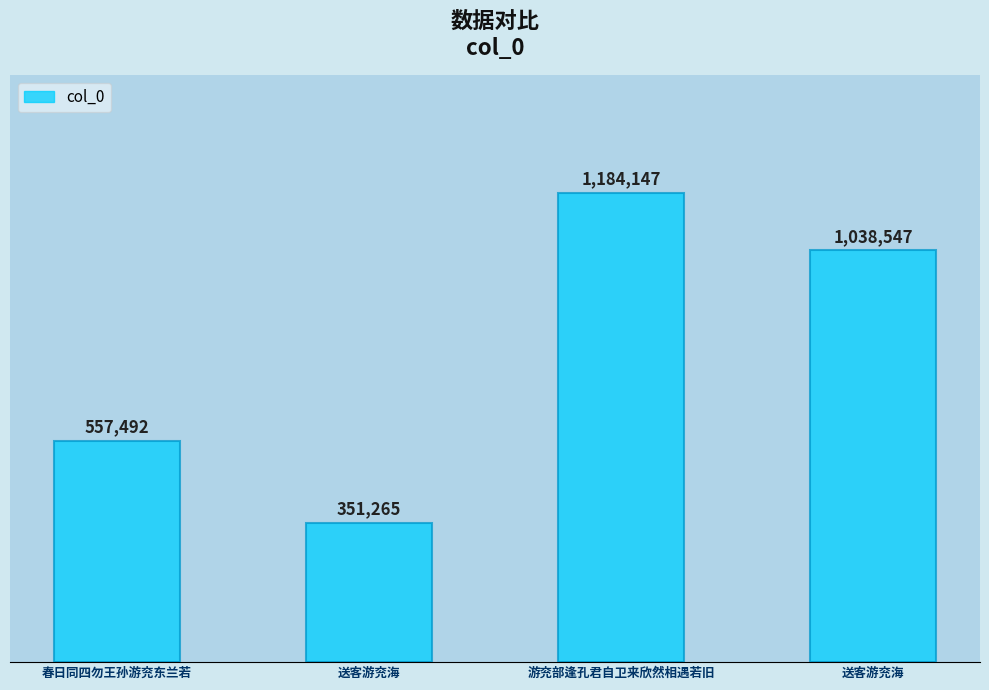

What is the label of the 1st bar from the left?

春日同四勿王孙游兖东兰若